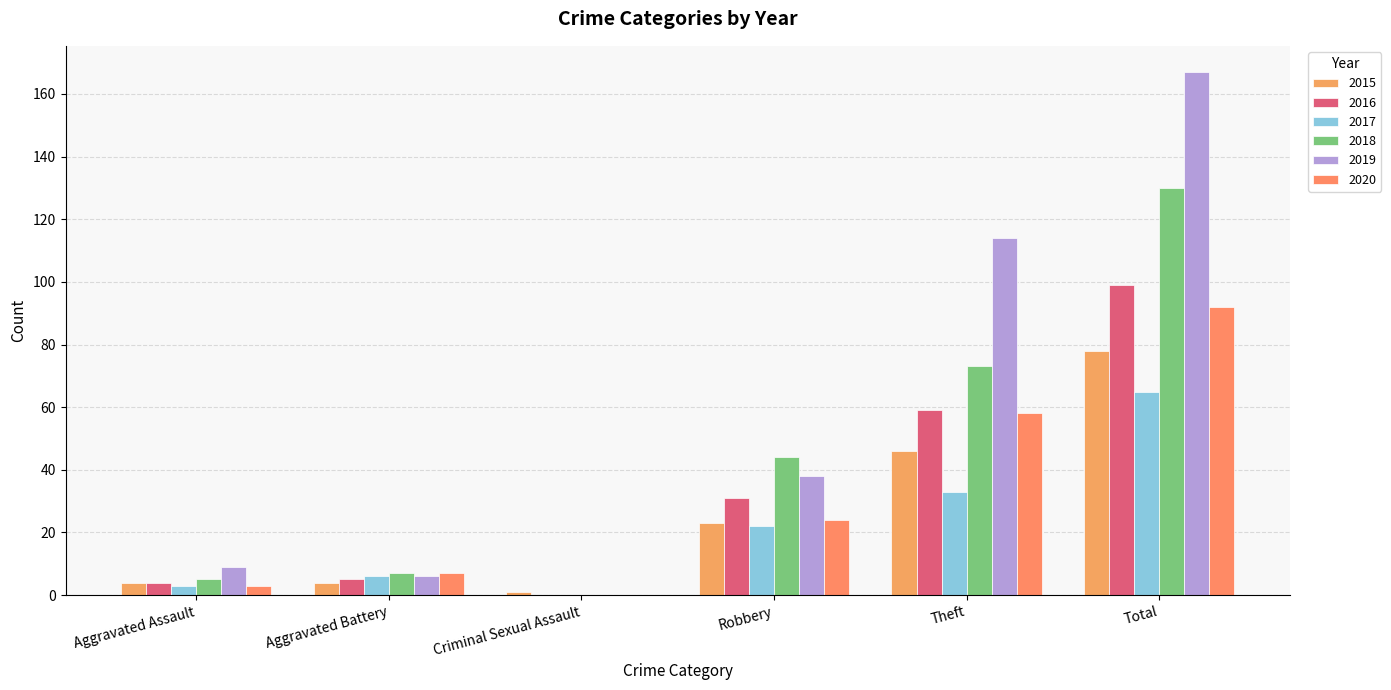

Reading right to left, what are all the values shown in this chart?

2015: Total=78	Theft=46	Robbery=23	Criminal Sexual Assault=1	Aggravated Battery=4	Aggravated Assault=4
2016: Total=99	Theft=59	Robbery=31	Criminal Sexual Assault=0	Aggravated Battery=5	Aggravated Assault=4
2017: Total=65	Theft=33	Robbery=22	Criminal Sexual Assault=0	Aggravated Battery=6	Aggravated Assault=3
2018: Total=130	Theft=73	Robbery=44	Criminal Sexual Assault=0	Aggravated Battery=7	Aggravated Assault=5
2019: Total=167	Theft=114	Robbery=38	Criminal Sexual Assault=0	Aggravated Battery=6	Aggravated Assault=9
2020: Total=92	Theft=58	Robbery=24	Criminal Sexual Assault=0	Aggravated Battery=7	Aggravated Assault=3